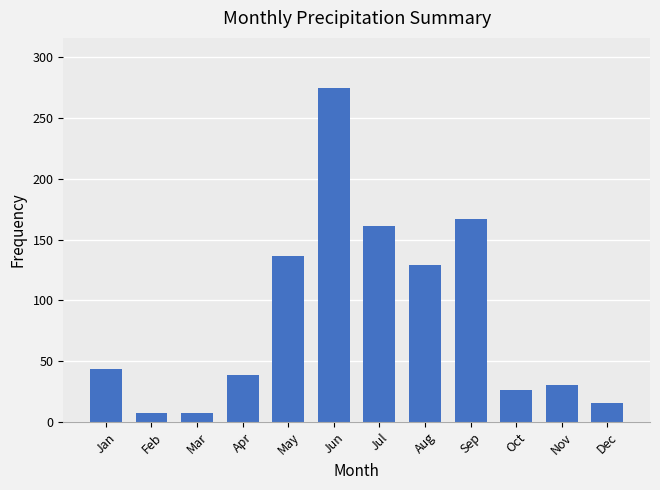

Reading left to right, transcribe all the data shown in this chart.

43.2	7.6	7.6	38.4	136.9	274.8	161.1	129.0	166.6	26.2	30.2	15.2